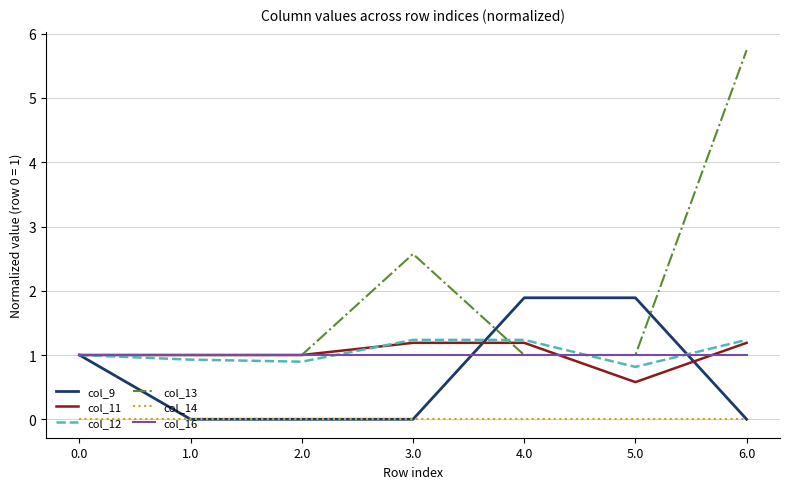

Reading left to right, extract all data points from this chart.

col_9: 1.0	0.0	0.0	0.0	1.9	1.9	0.0
col_11: 1.0	1.0	1.0	1.2	1.2	0.6	1.2
col_12: 1.0	0.9	0.9	1.2	1.2	0.8	1.2
col_13: 1.0	1.0	1.0	2.6	1.0	1.0	5.7
col_14: 0.0	0.0	0.0	0.0	0.0	0.0	0.0
col_16: 1.0	1.0	1.0	1.0	1.0	1.0	1.0